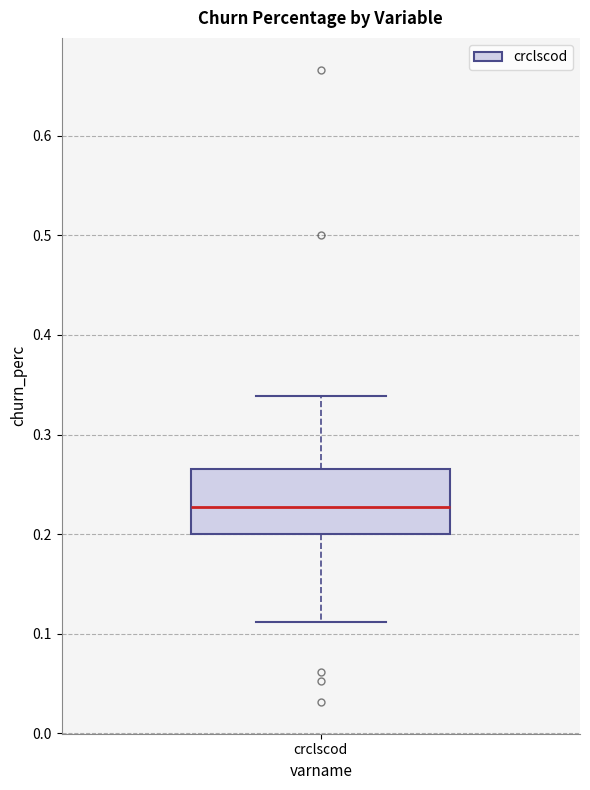

Where is the upper edge of the box for crclscod on the y-axis? The values are not printed on the chart, so give them approximately, as read against the axis.

0.27